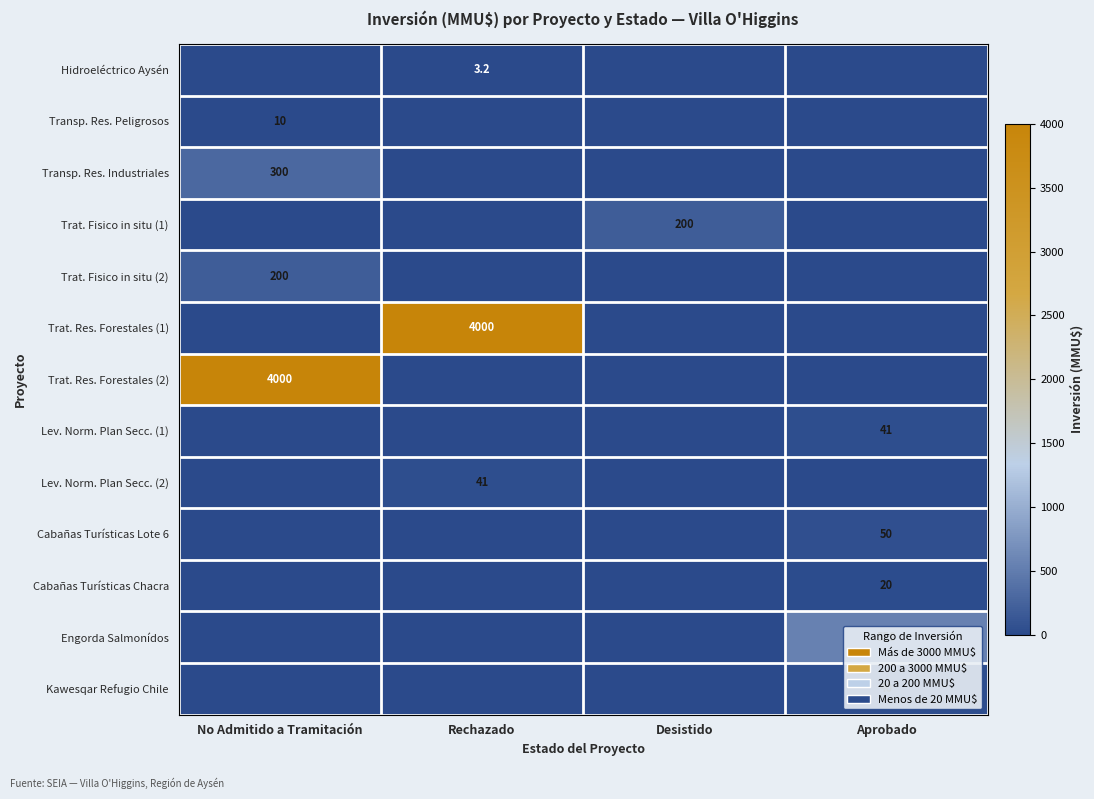

True or false: Cabañas Turísticas Lote 6 has a value of 12.4 at Aprobado.

False